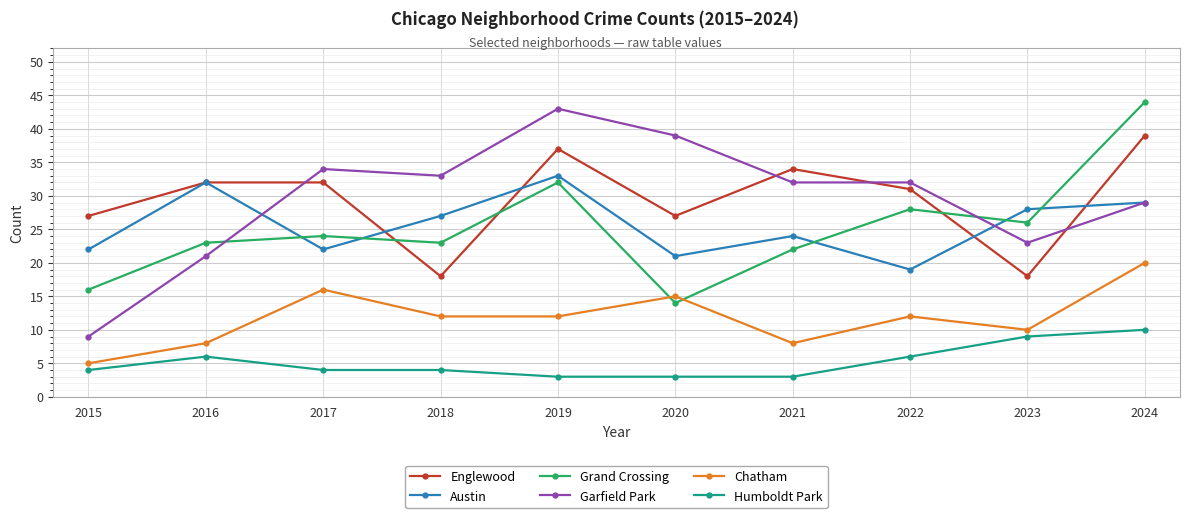

At how many categories does at least one series exceed 25?

10